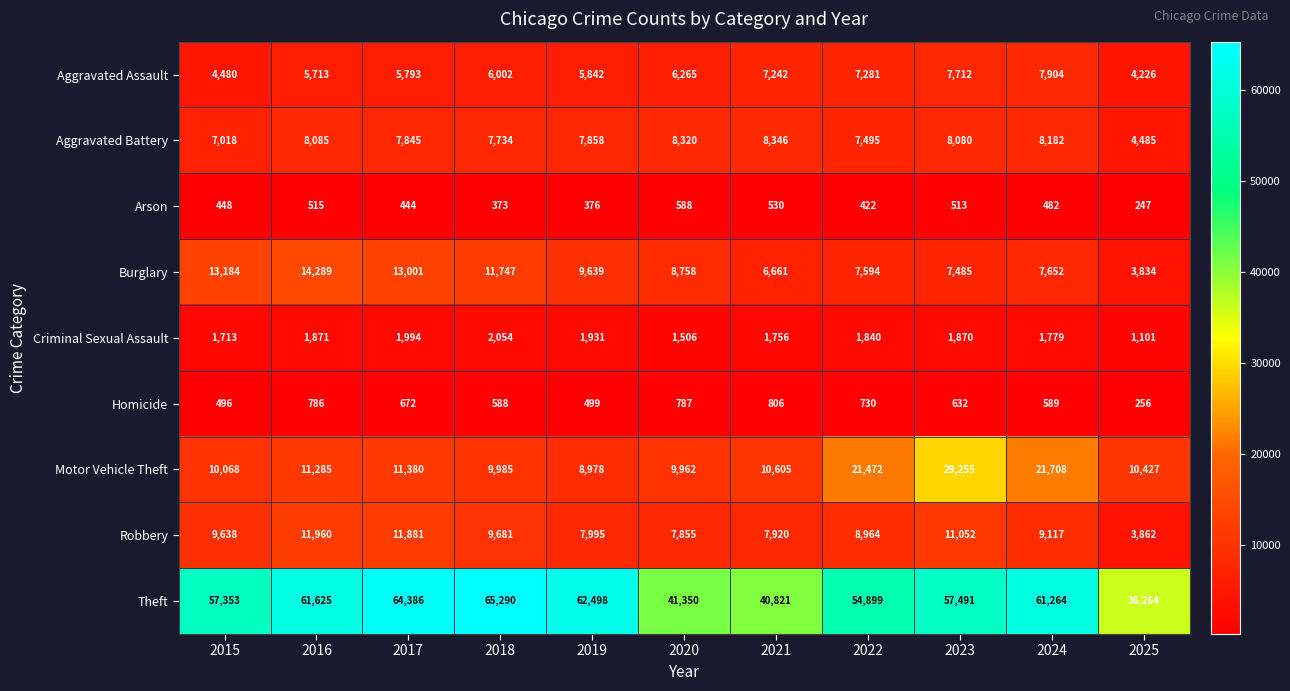

What is the difference between the Aggravated Assault values at 2024 and 2016?

2191